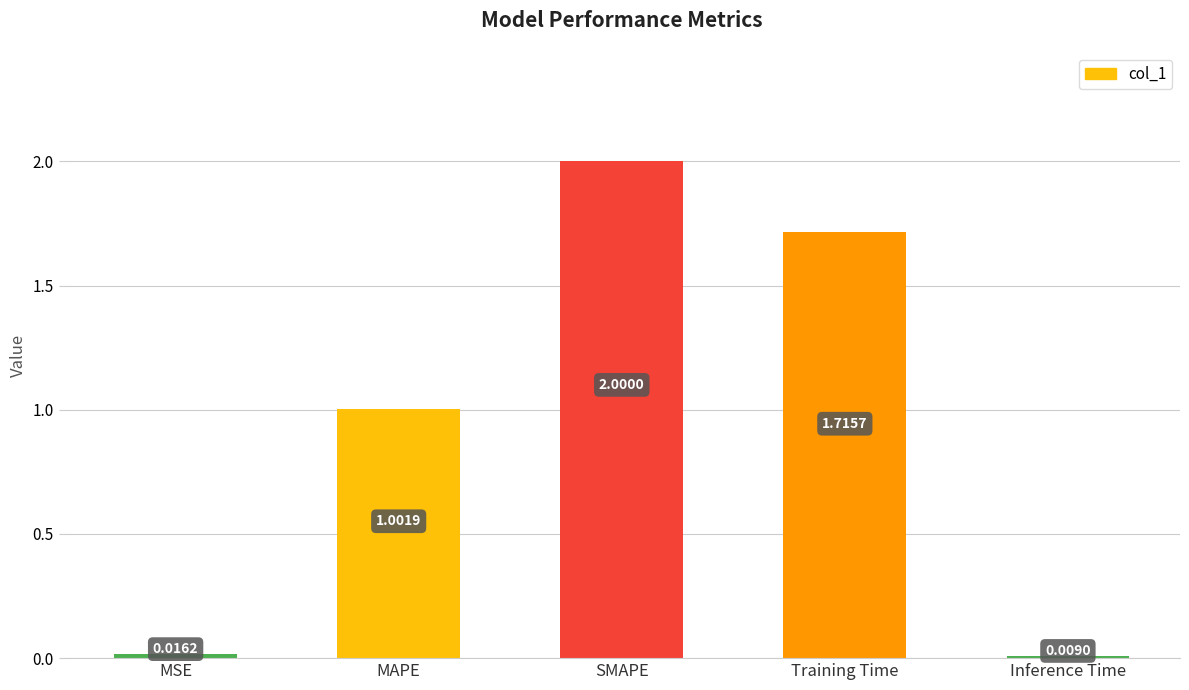

What is the label of the 2nd bar from the right?

Training Time